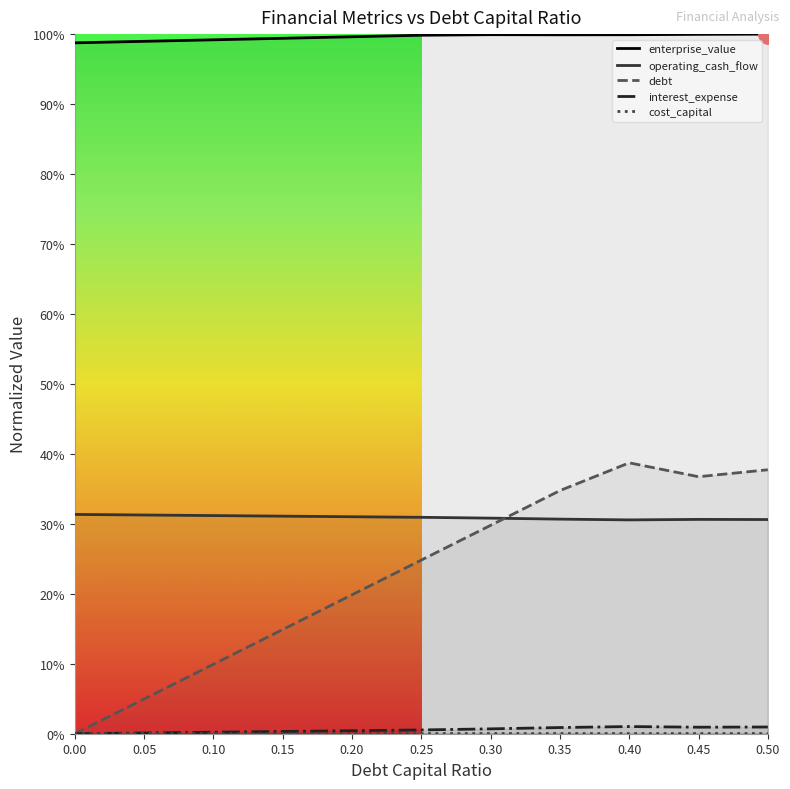

Between 0.15 and 0.25, which series saw the biggest shift?

debt